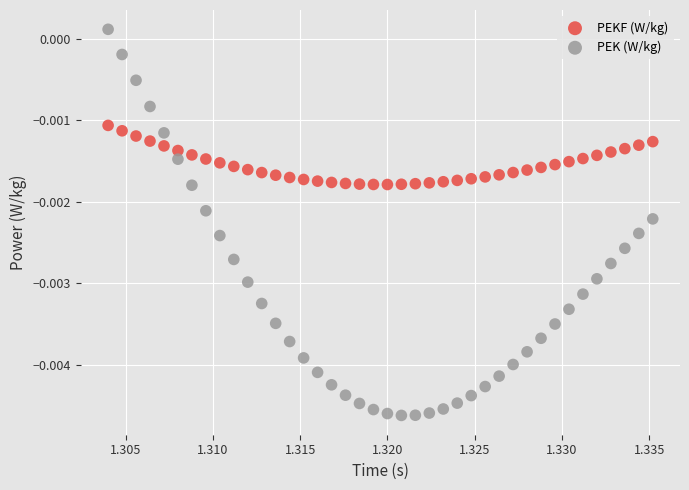

What are all the series names shown in the legend?

PEKF (W/kg), PEK (W/kg)